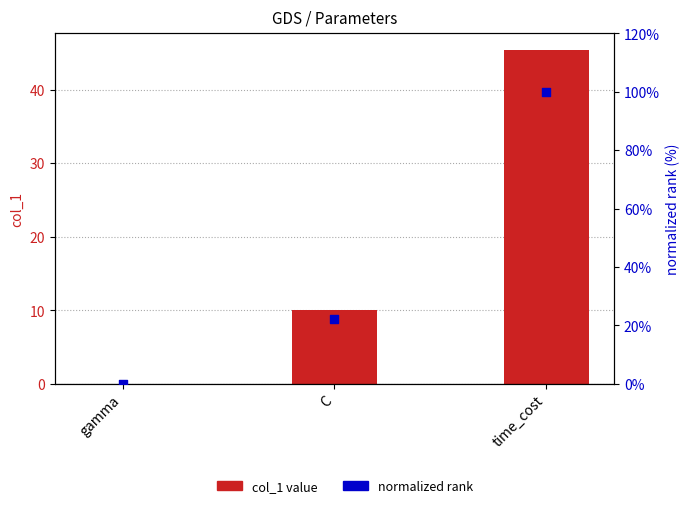

Which series contains the lowest Y value?

col_1